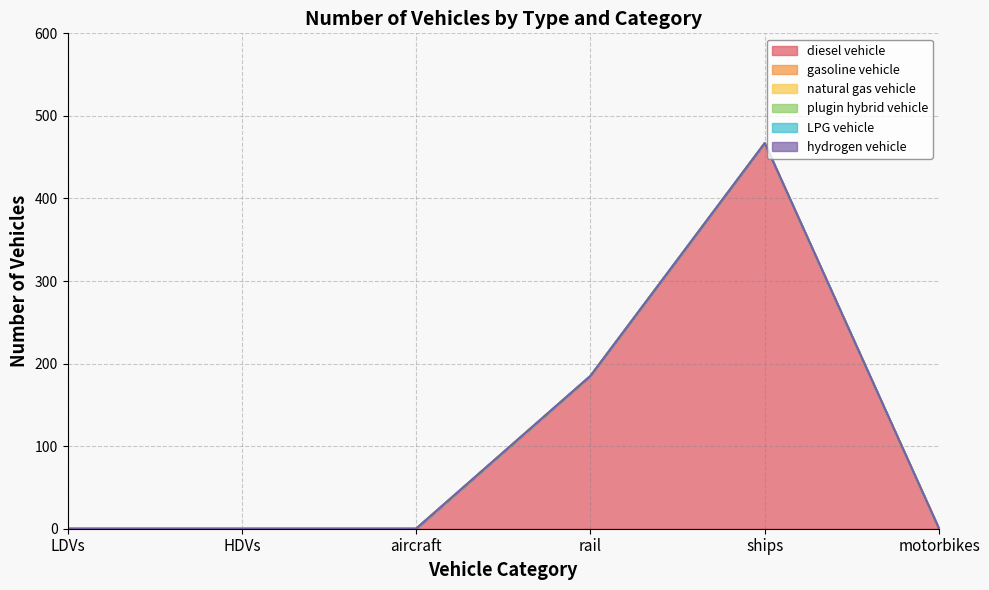

How many lines are shown in the chart?

6